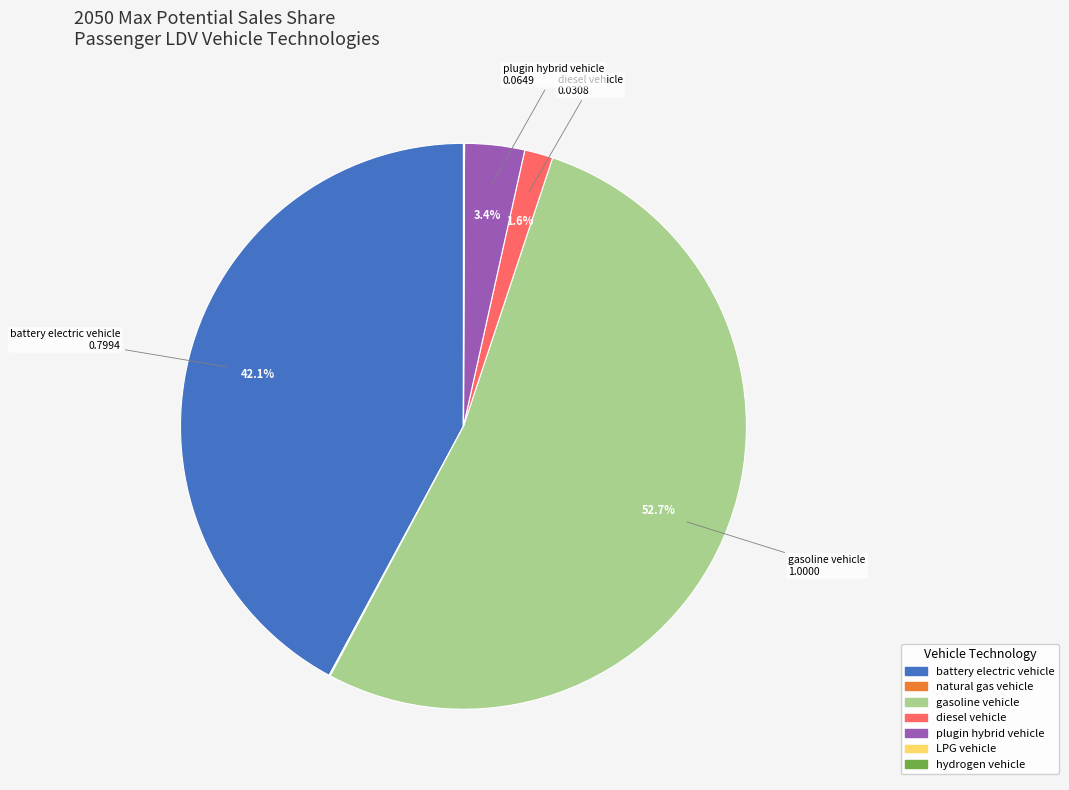

How much of the chart is everything except diesel vehicle?

98.4%